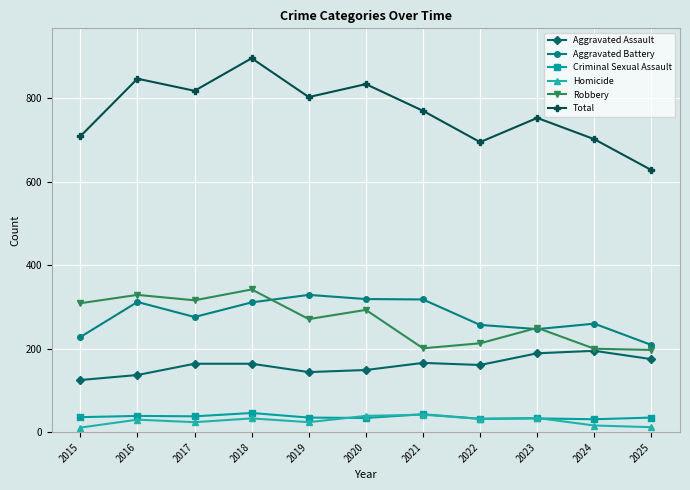

How many distinct data groups are displayed?

6